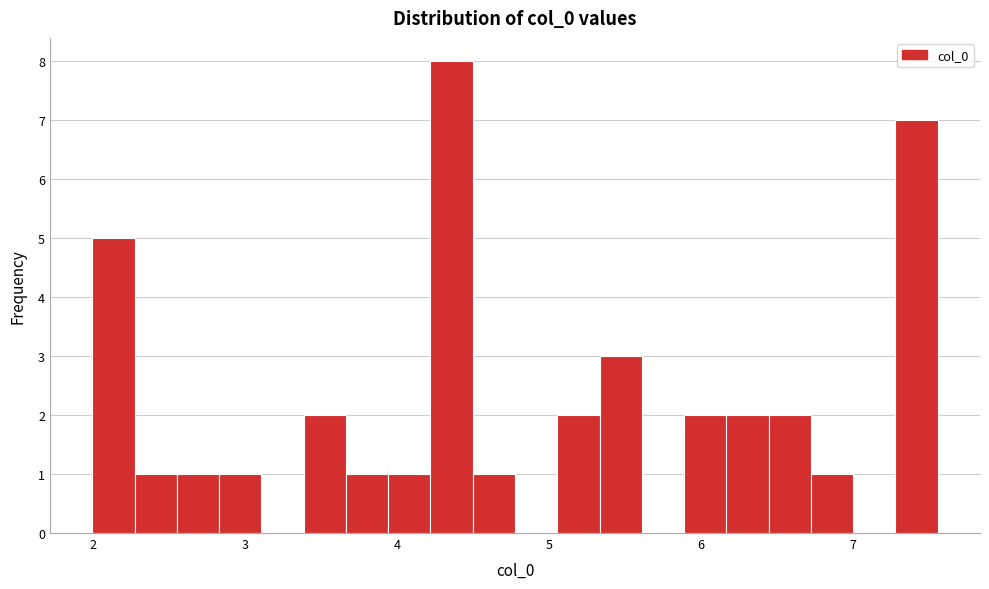

Read against the x-axis, roughly where is the centre of the tallest bar?

4.4